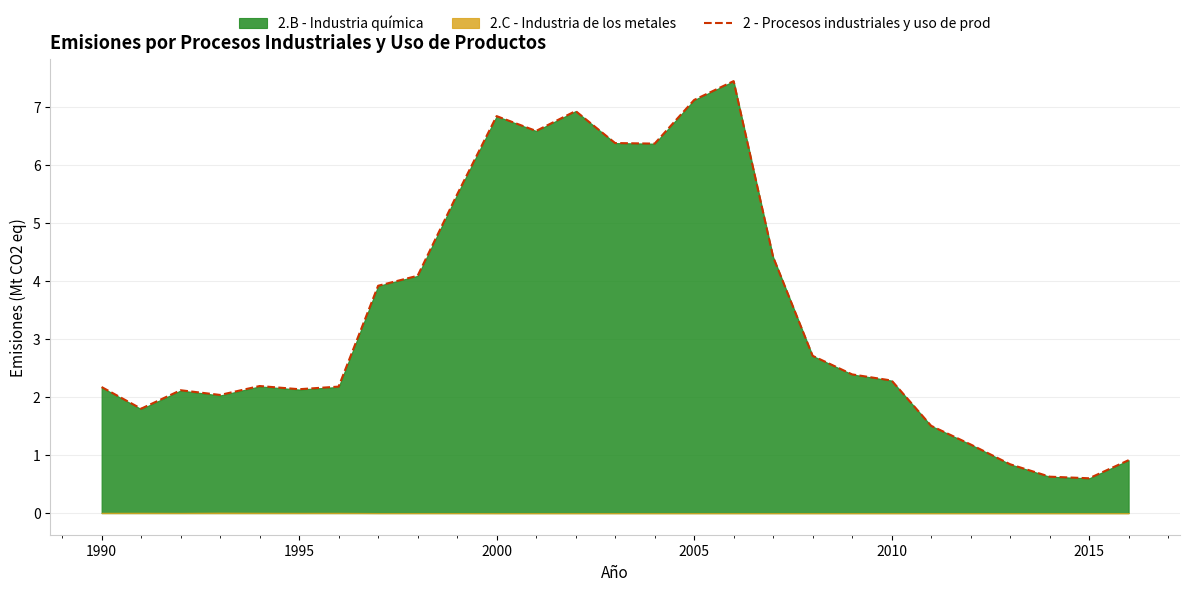

What is the maximum value for 2 - Procesos industriales y uso de prod?

7.4